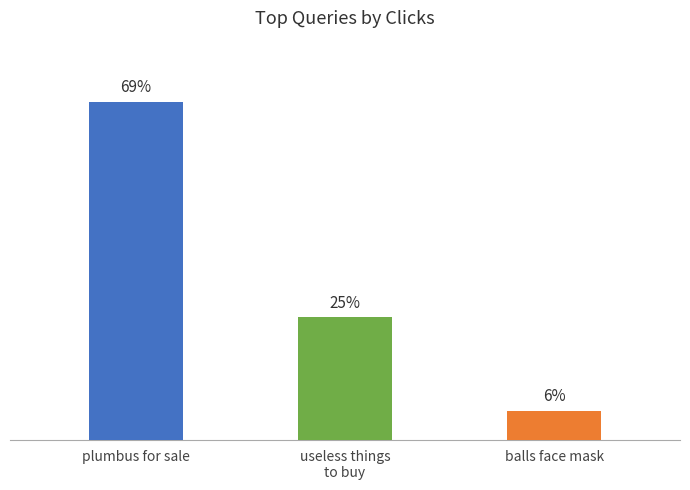

At which label does the data first exceed 25?

plumbus for sale